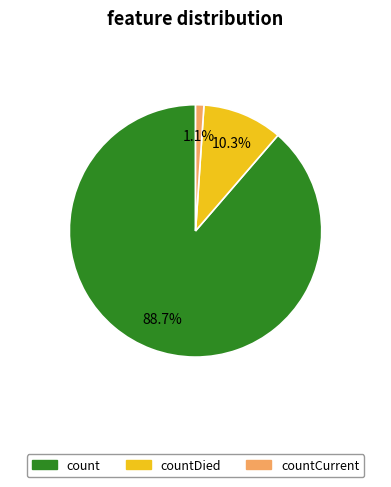

Which slice is the largest?

count